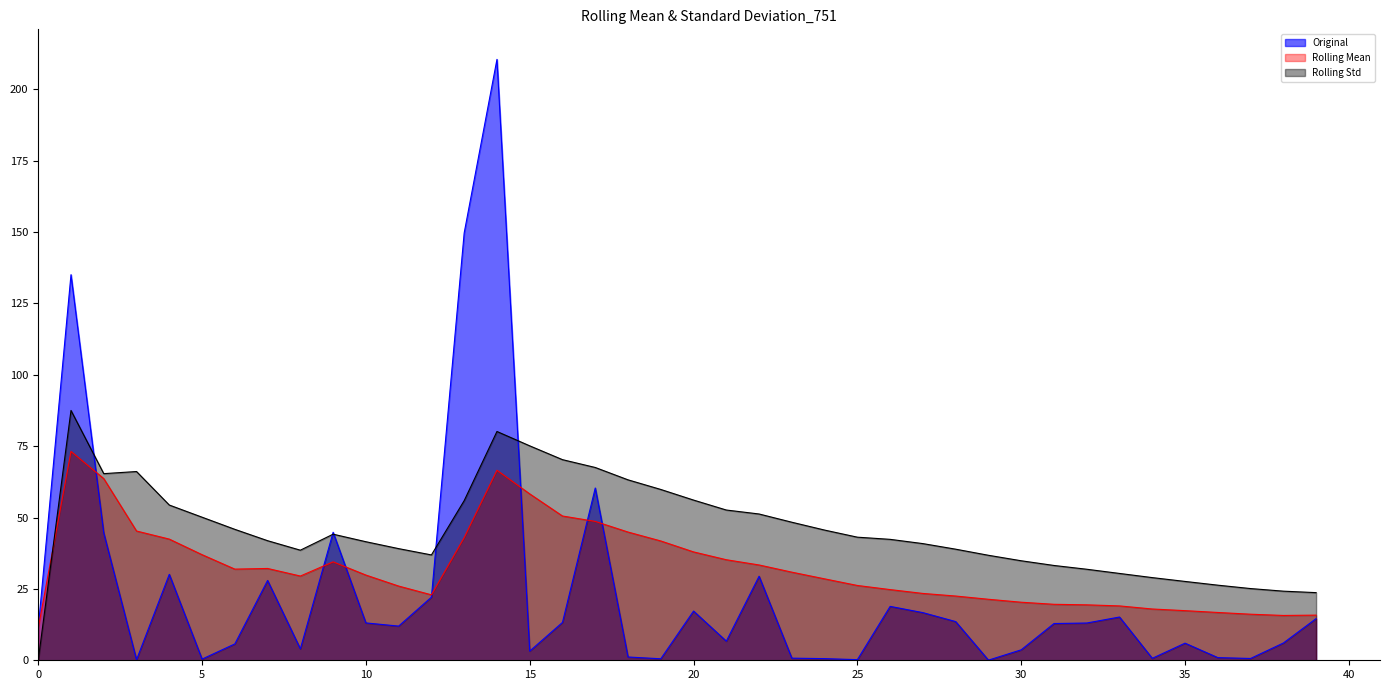

Where is the first local minimum for Rolling Std?

2